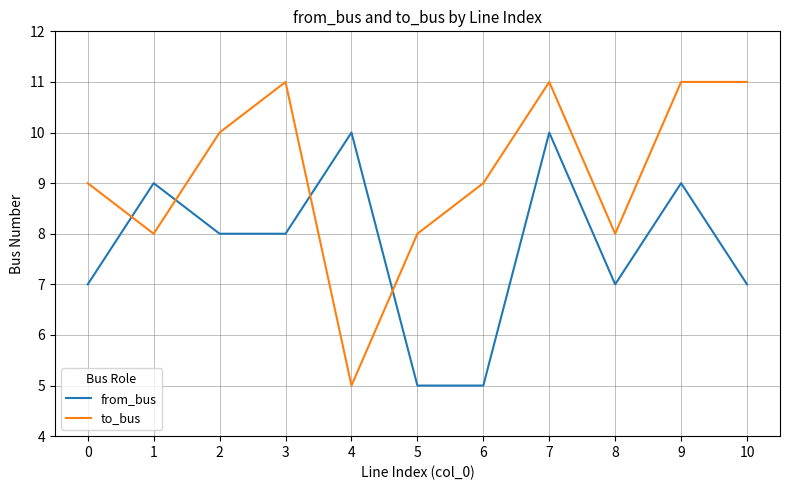

Which series has the largest range (max minus min)?

to_bus